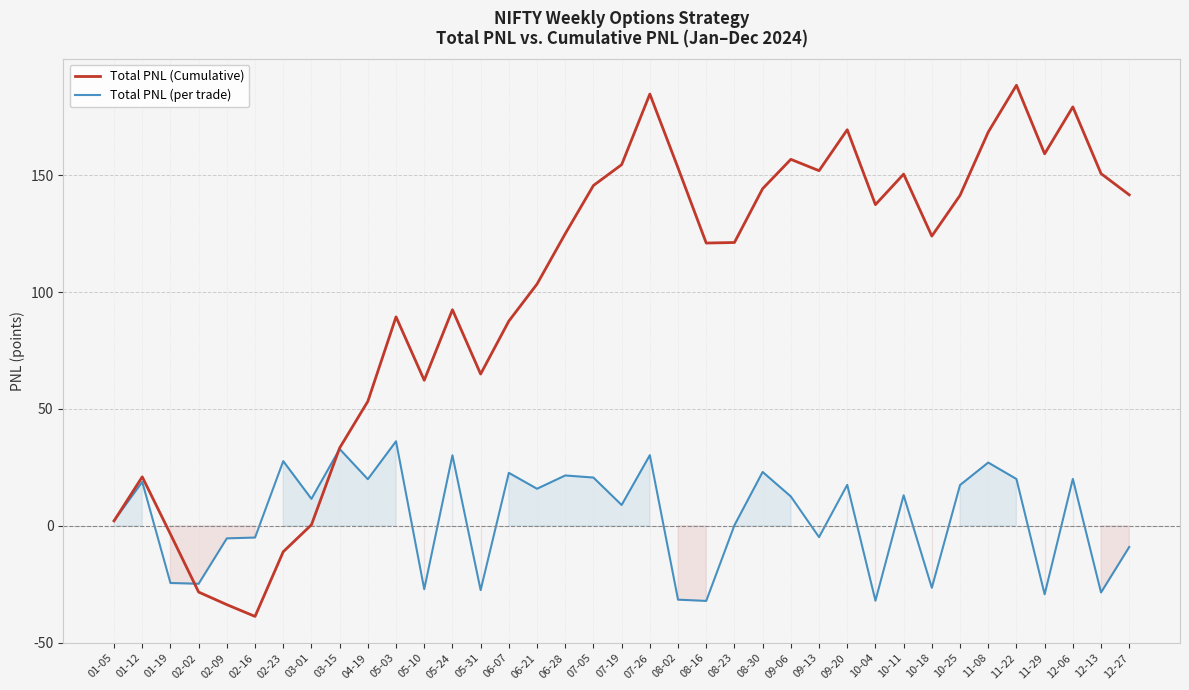

Rank the series by their maximum value, from lowest to highest.

Total PNL (per trade), Total PNL (Cumulative)